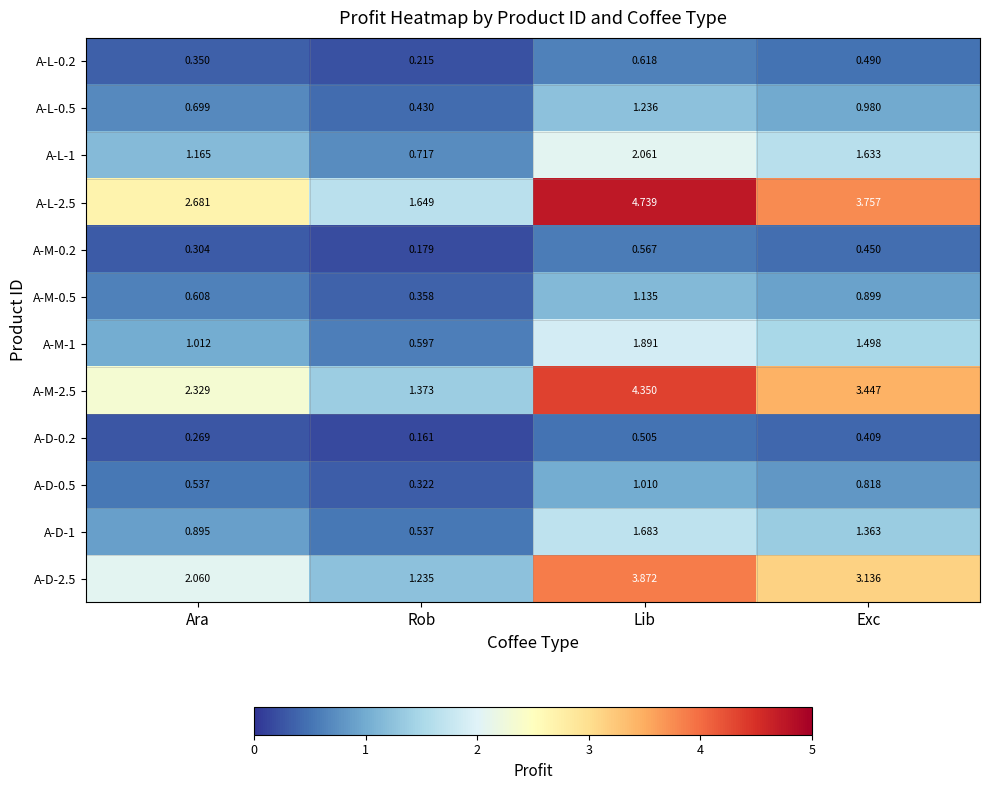

At how many categories does at least one series exceed 2?

3